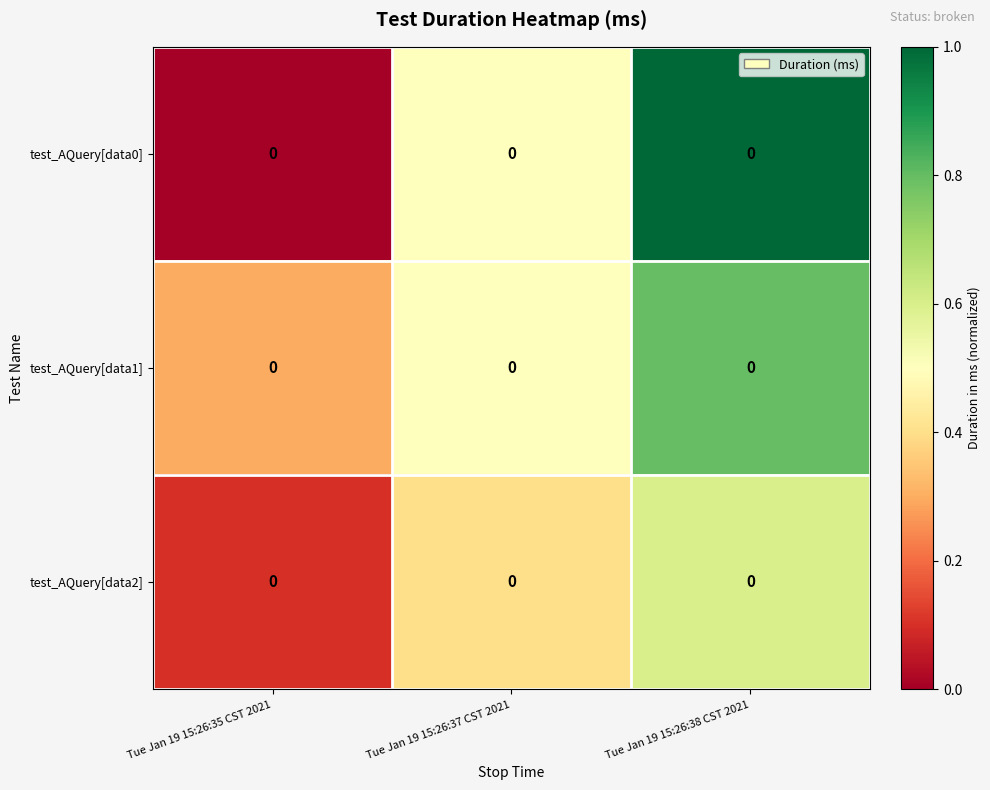

The test_AQuery[data1] series shows 0.5 at Tue Jan 19 15:26:37 CST 2021. True or false?

True